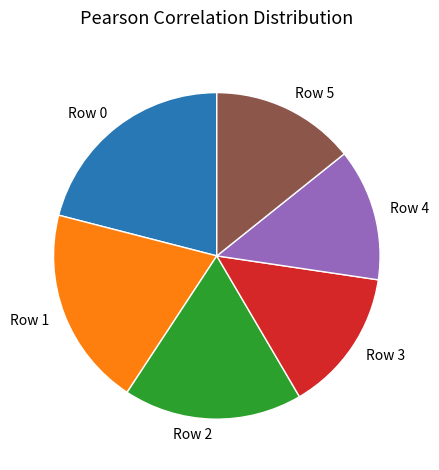

What is the smallest slice in the pie chart?

Row 4